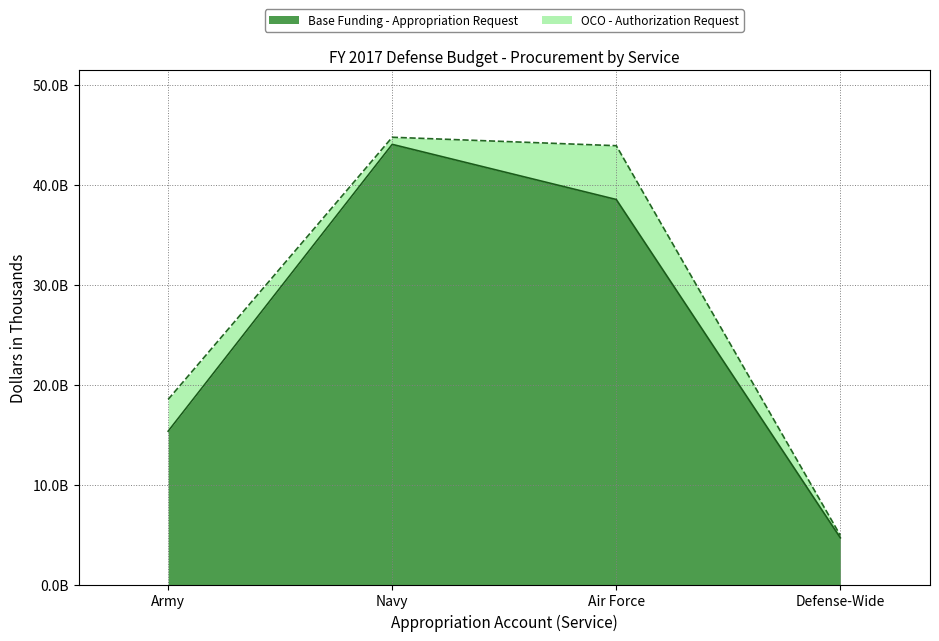

Reading left to right, extract all data points from this chart.

Army=15338059	Navy=44039282	Air Force=38521056	Defense-Wide=4668283